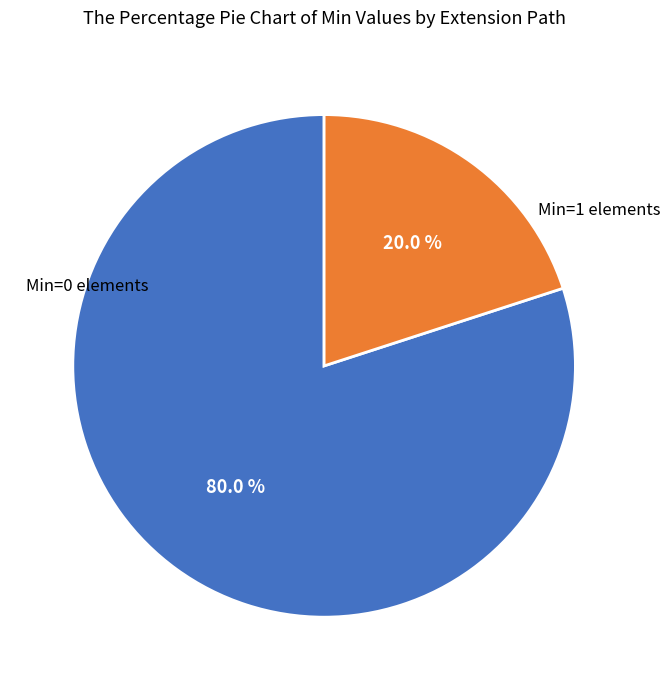

Count the number of slices in the pie.

2